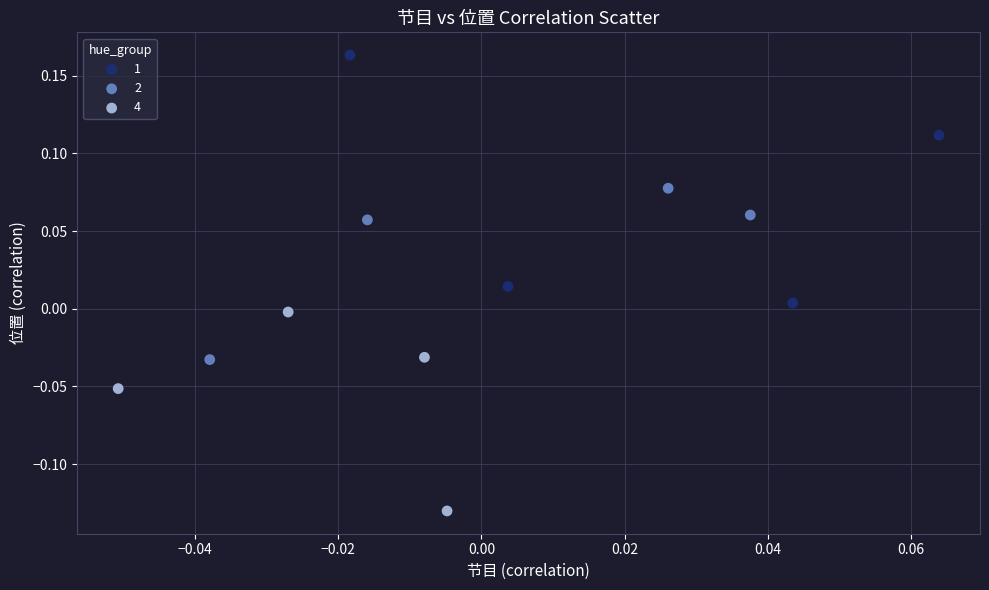

What are all the series names shown in the legend?

1, 2, 4